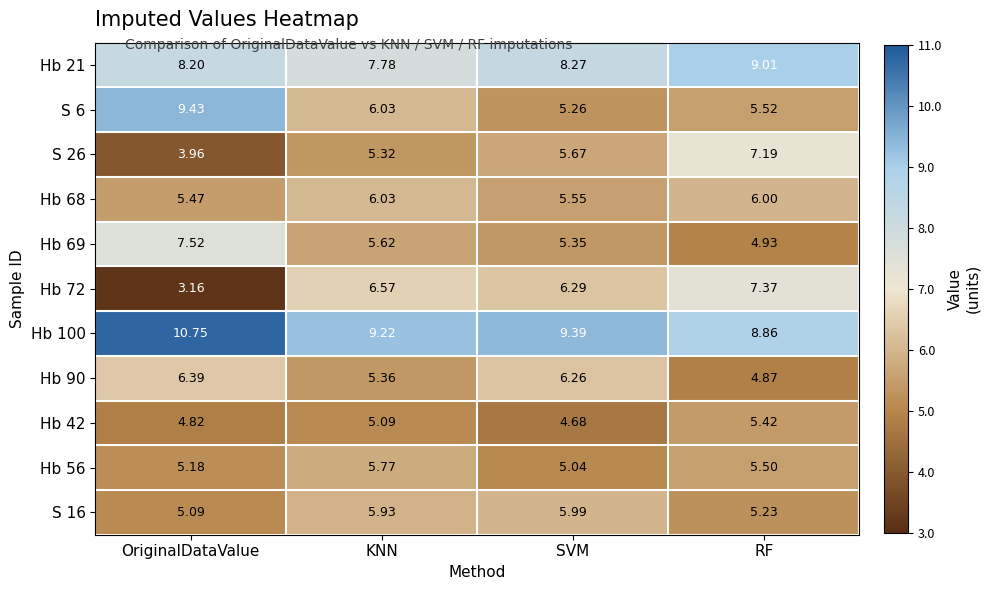

Rank the series by their maximum value, from highest to lowest.

Hb 100, S 6, Hb 21, Hb 69, Hb 72, S 26, Hb 90, Hb 68, S 16, Hb 56, Hb 42